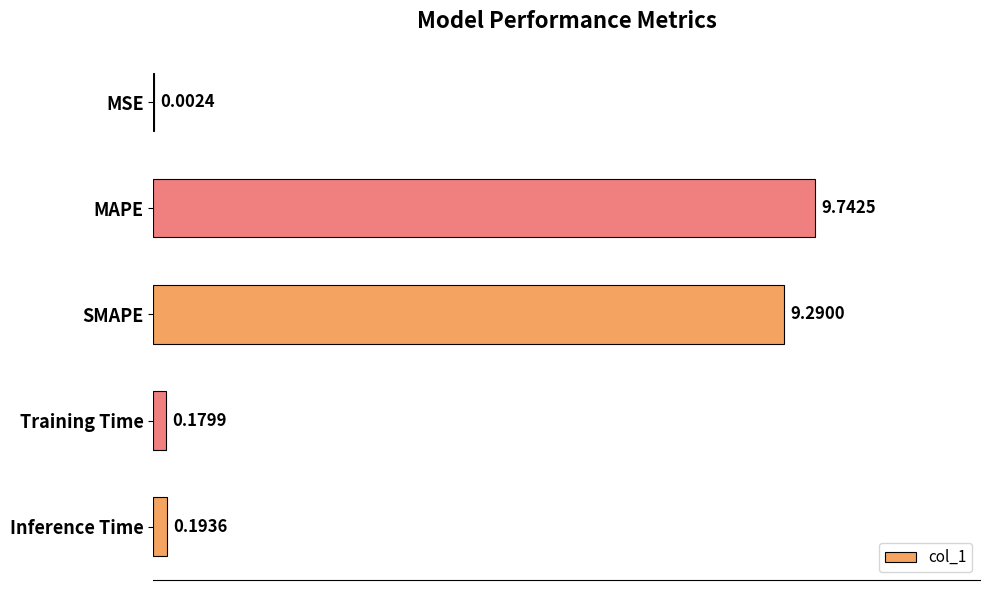

How many distinct data groups are displayed?

1